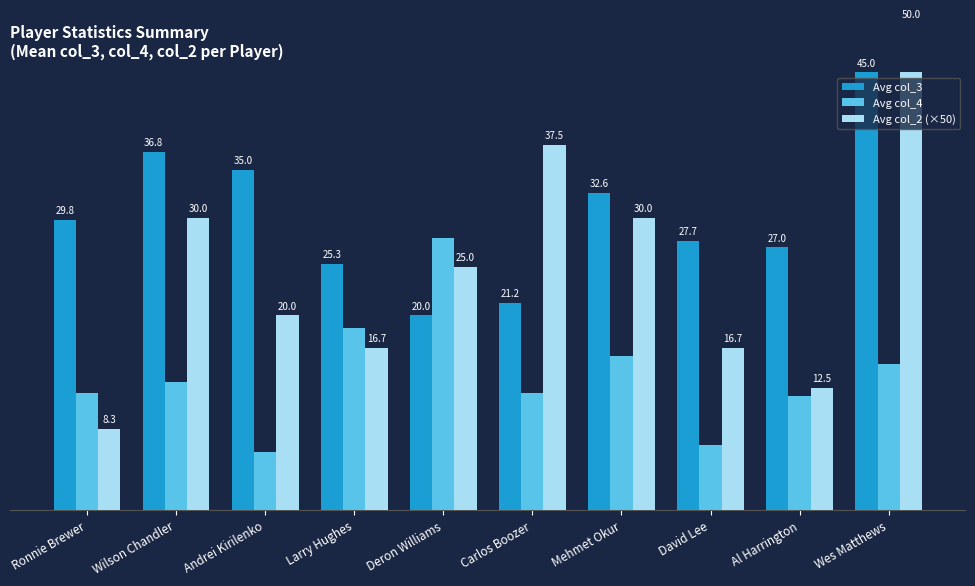

Is the value of Avg col_3 at Deron Williams greater than the value of Avg col_4 at David Lee?

Yes